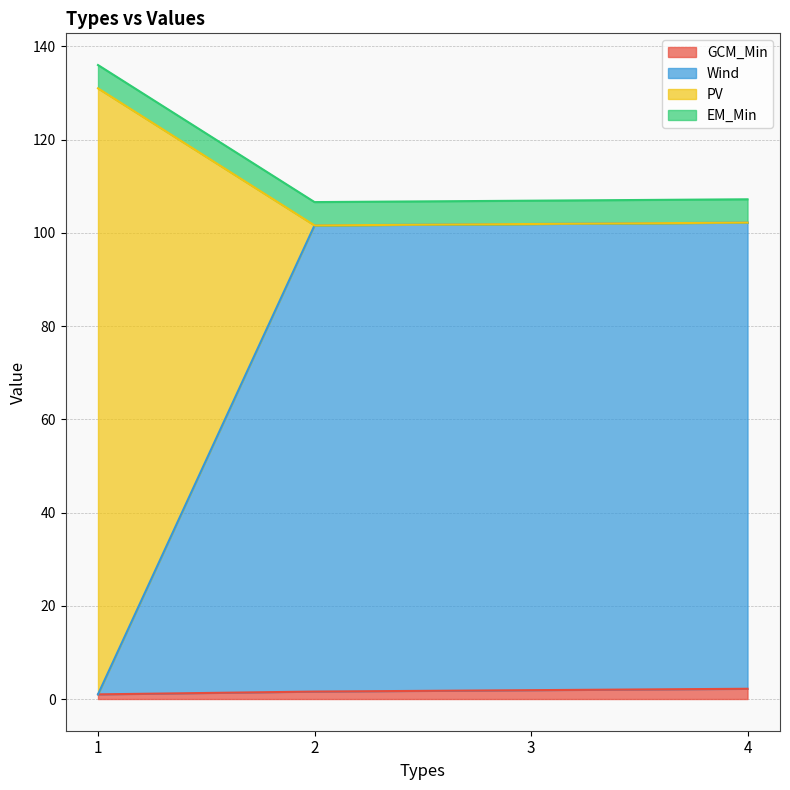

How many lines are shown in the chart?

4